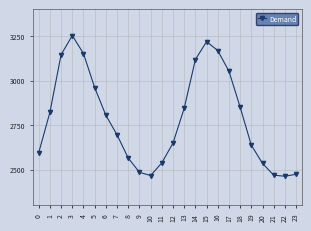

What is the ratio of the value at 15 to the value at 12?

1.2